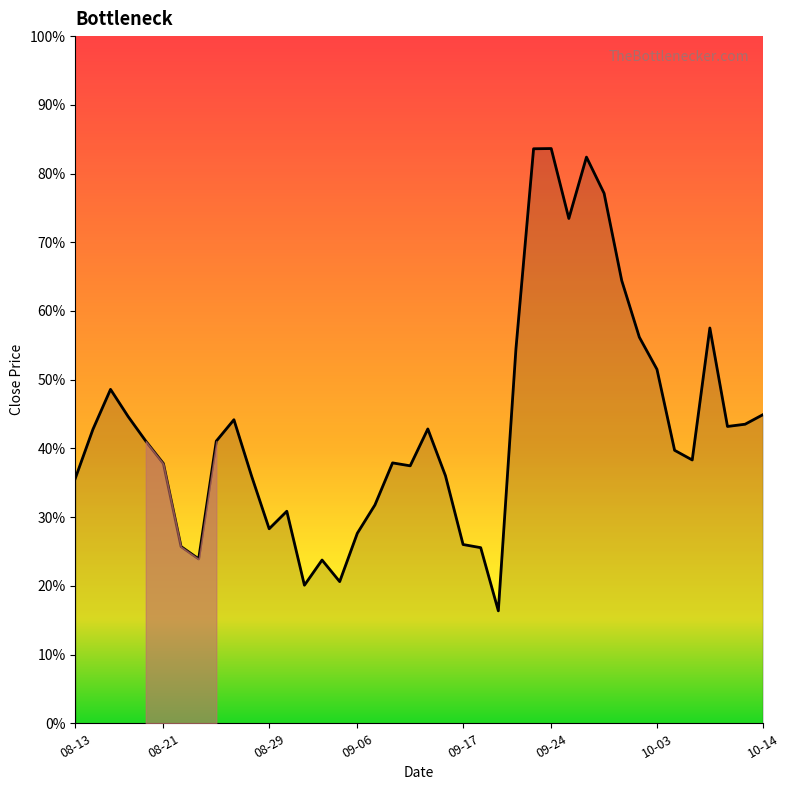

Does the chart have visible grid lines?

No